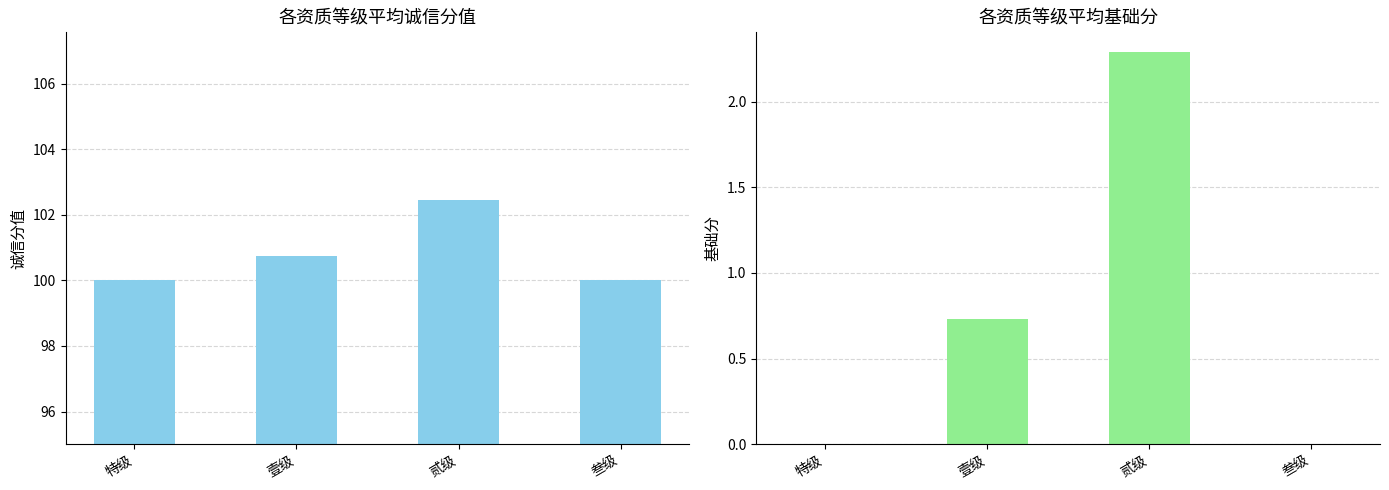

What is the average value of the 诚信分值 series?

100.8